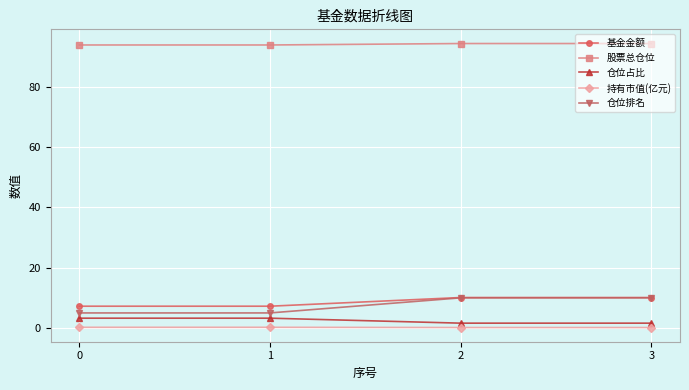

True or false: 持有市值(亿元) and 股票总仓位 intersect in this chart.

False